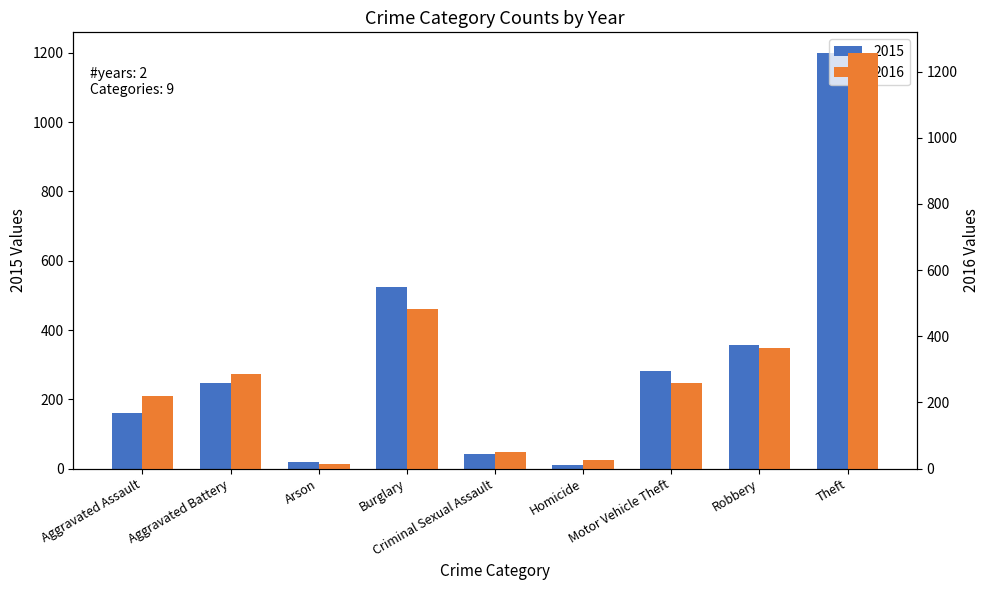

How many bars are there in total?

18